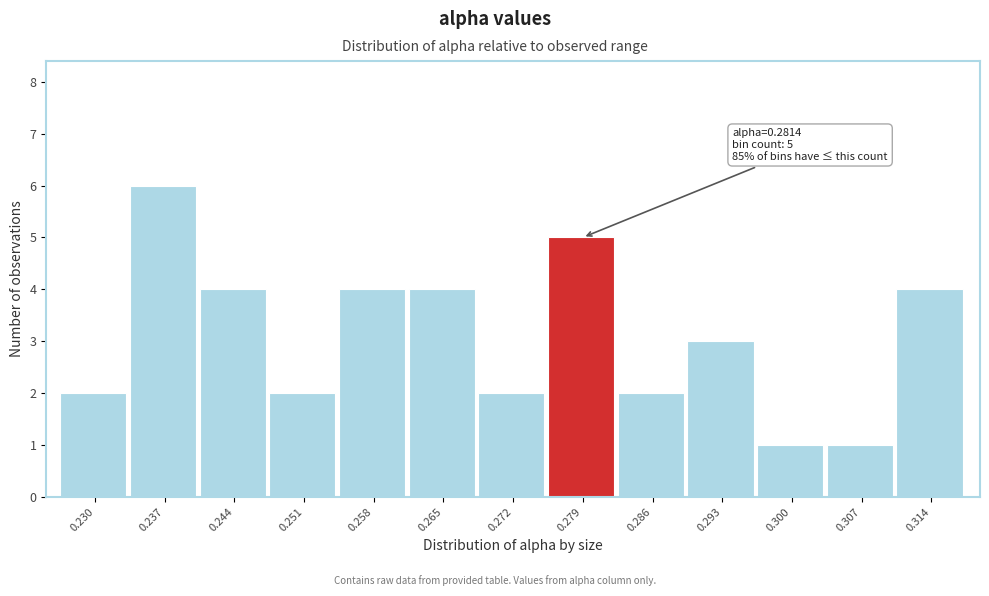

Reading left to right, what are all the values shown in this chart?

0.230=2	0.237=6	0.244=4	0.251=2	0.258=4	0.265=4	0.272=2	0.279=5	0.286=2	0.293=3	0.300=1	0.307=1	0.314=4